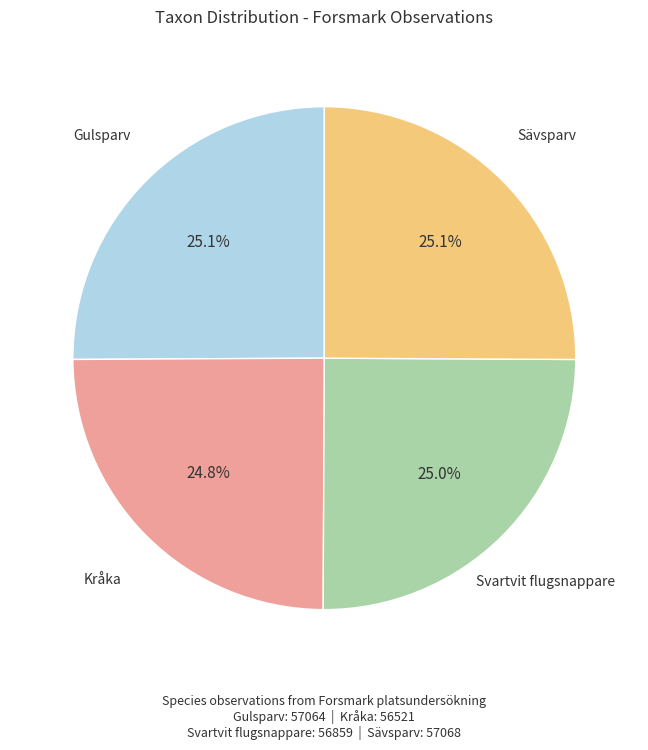

What portion of the pie excludes Svartvit flugsnappare?

75.0%